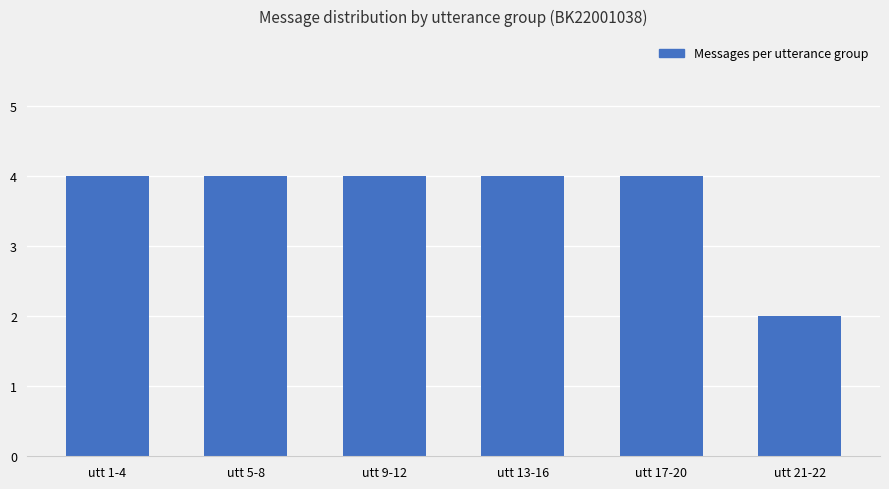

What is the greatest value displayed?

4